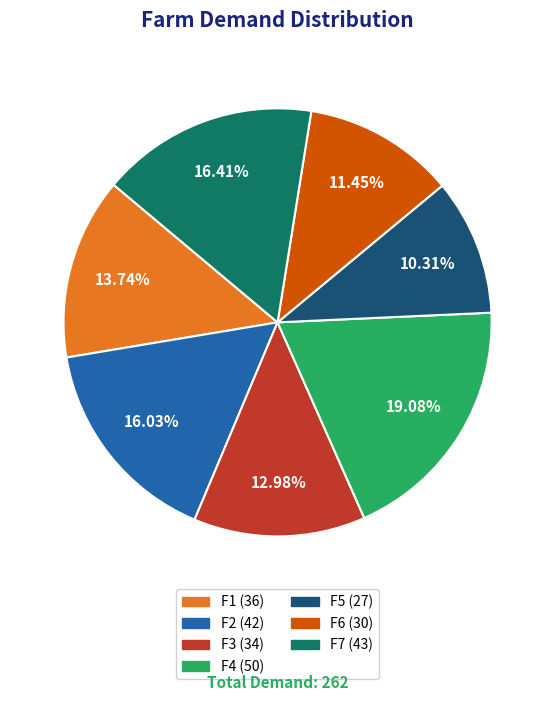

Which slice is the smallest?

F5